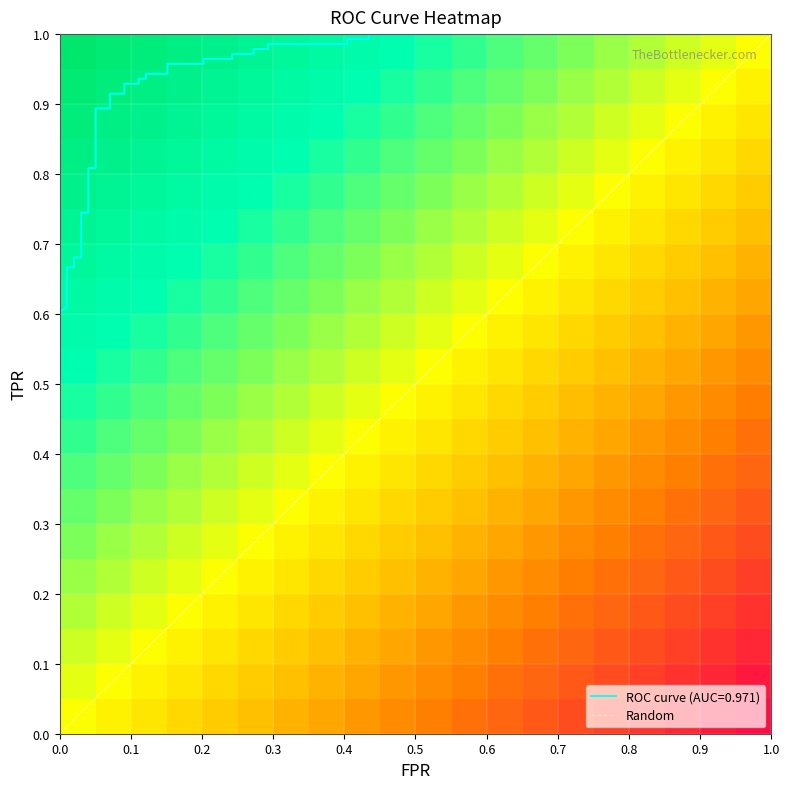

Rank the categories by tpr value from lowest to highest.

0, 1, 2, 3, 4, 5, 6, 7, 8, 9, 10, 11, 12, 13, 14, 15, 16, 17, 18, 19, 20, 21, 22, 23, 24, 25, 26, 27, 28, 29, 30, 31, 32, 33, 34, 35, 36, 37, 38